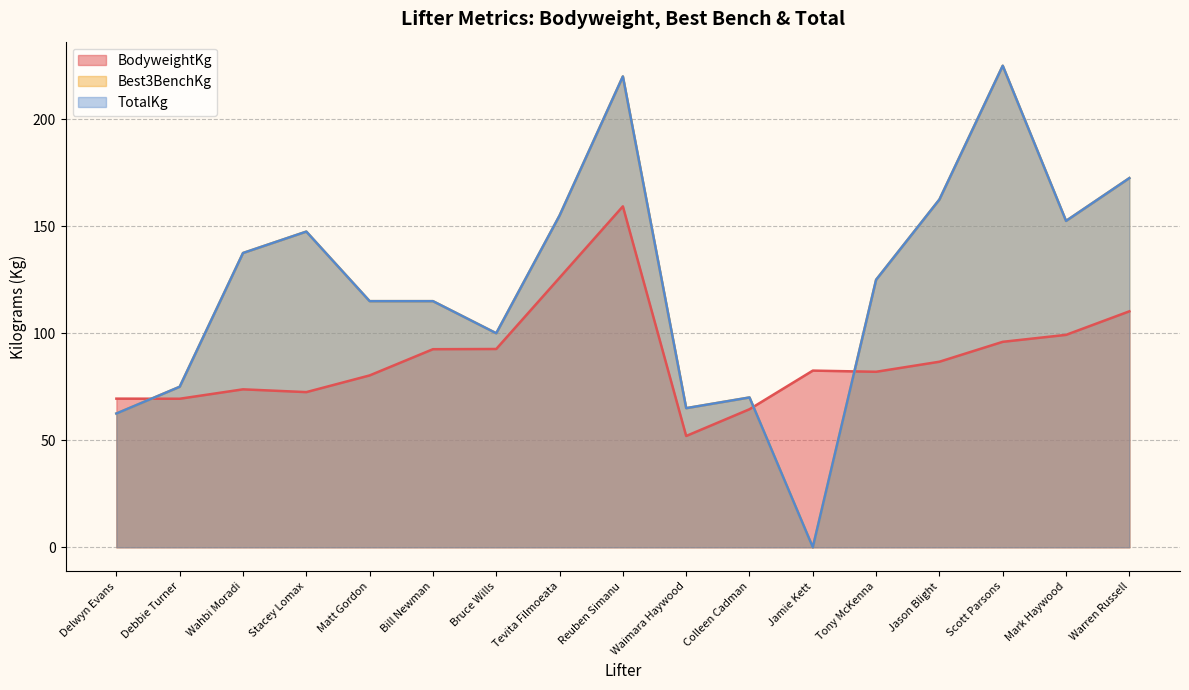

What is the sum of all Best3BenchKg values?

2100.0